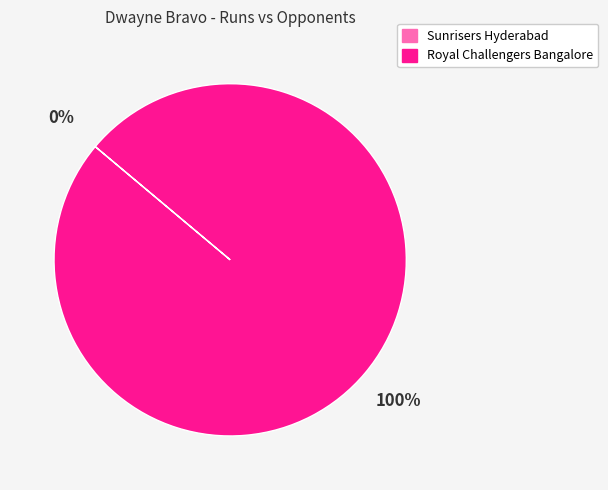

Is it true that Royal Challengers Bangalore is 86% of the pie?

False